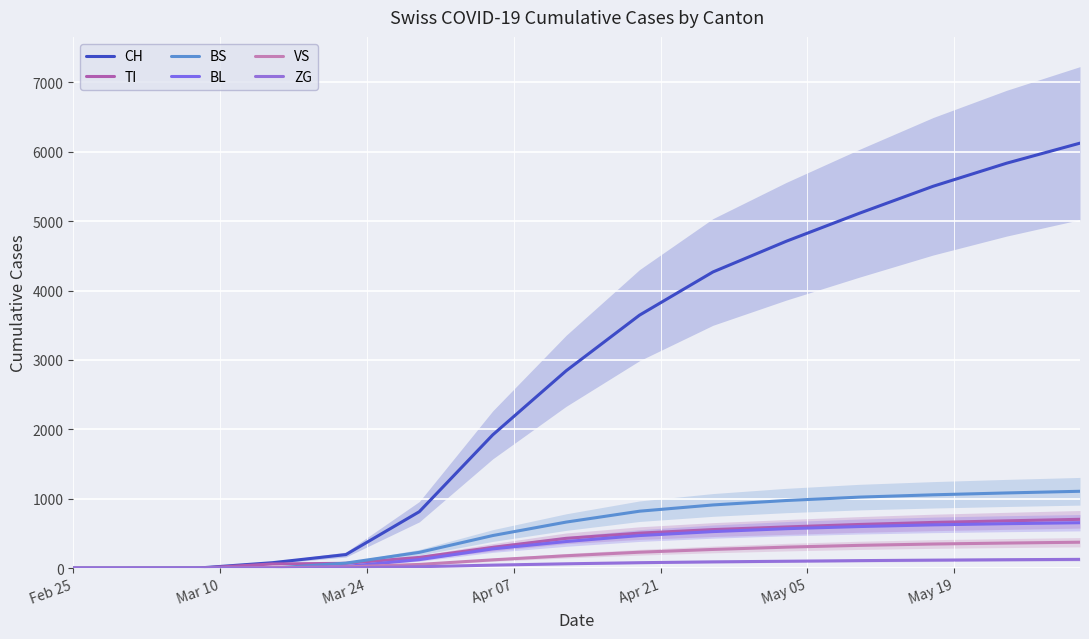

Is the value of VS at May 19 greater than the value of TI at May 19?

No